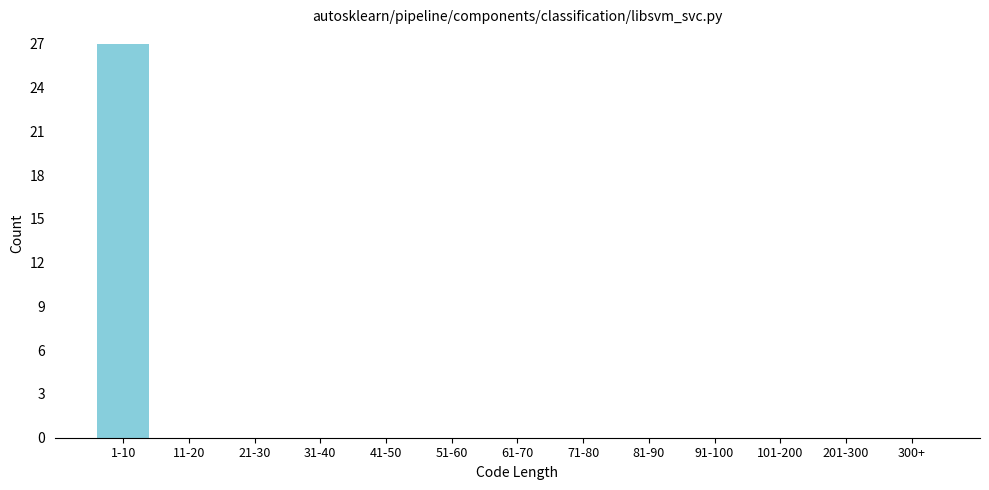

Reading left to right, what are all the values shown in this chart?

1-10=27	11-20=0	21-30=0	31-40=0	41-50=0	51-60=0	61-70=0	71-80=0	81-90=0	91-100=0	101-200=0	201-300=0	300+=0